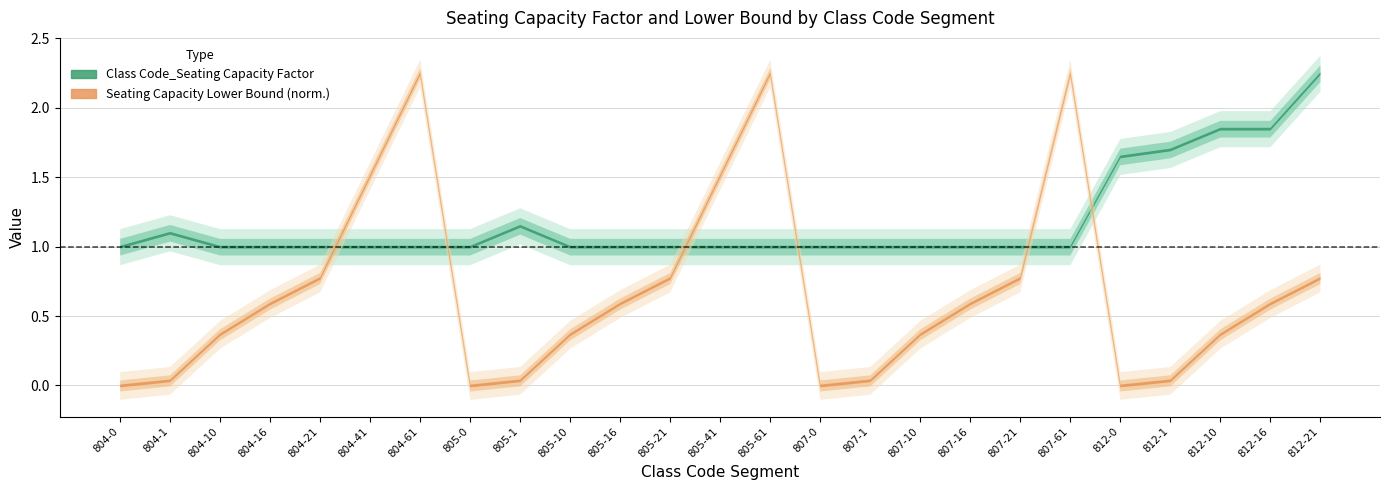

The Seating Capacity Lower Bound series shows 0.4 at 805-1. True or false?

False